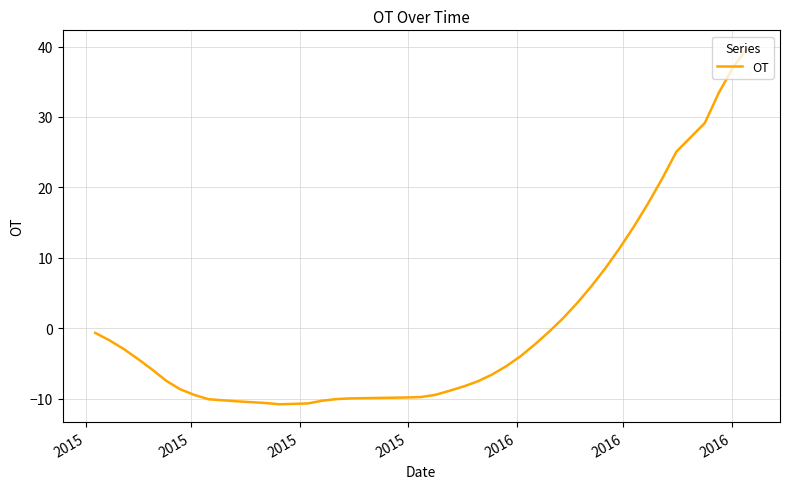

What is the maximum value shown in the chart?

39.8